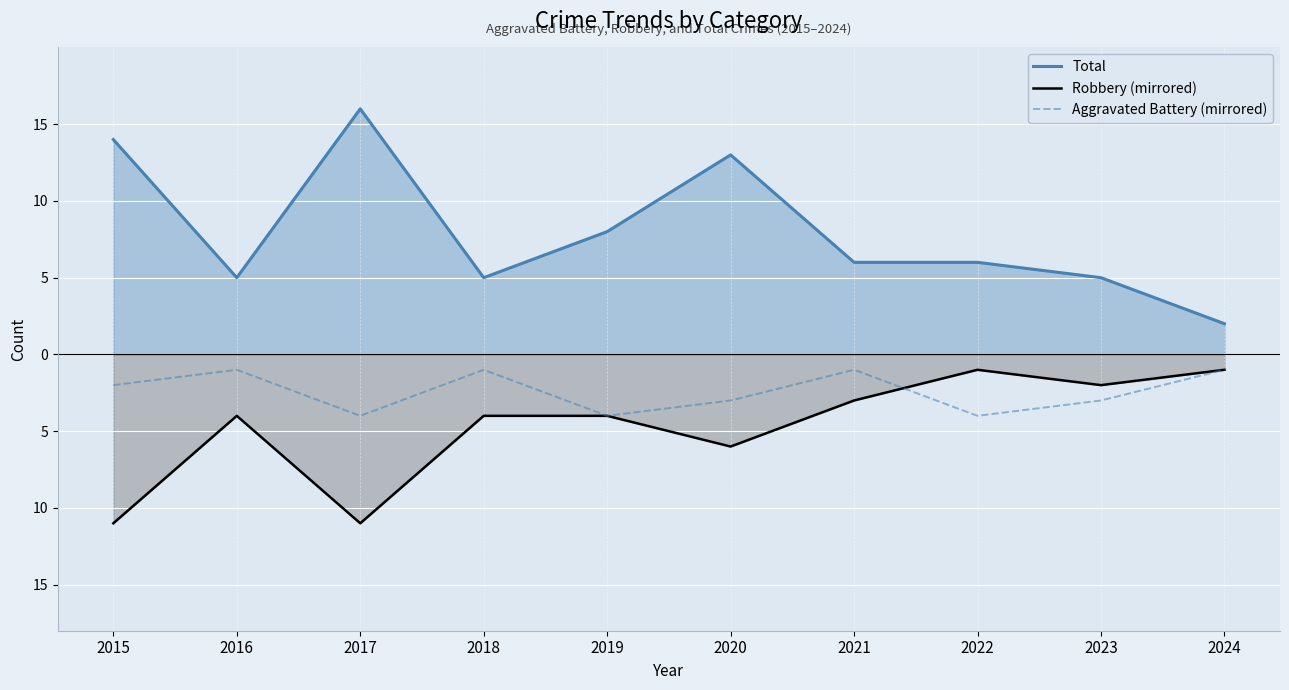

What are all the series names shown in the legend?

Total, Robbery (mirrored), Aggravated Battery (mirrored)